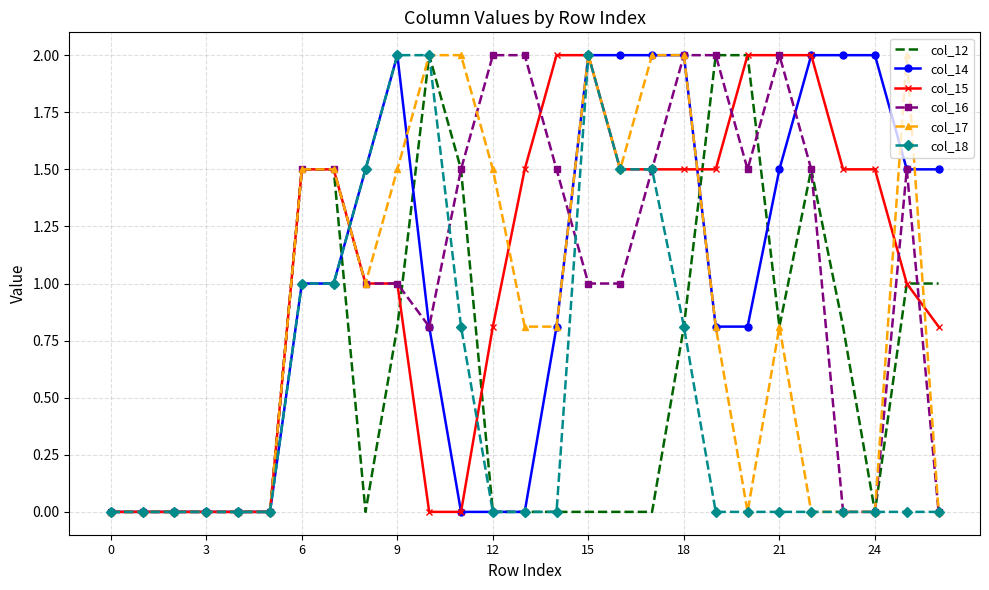

What is the maximum value for col_12?

2.0